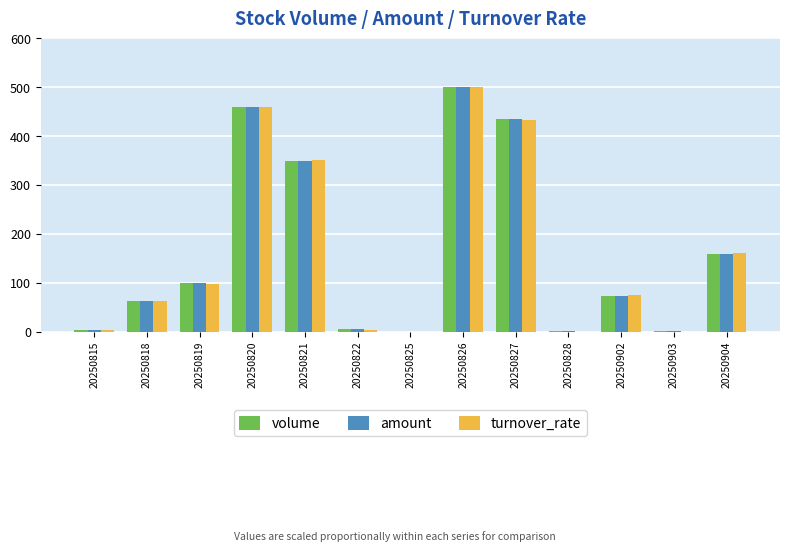

At which category is the sum across all series the highest?

20250826